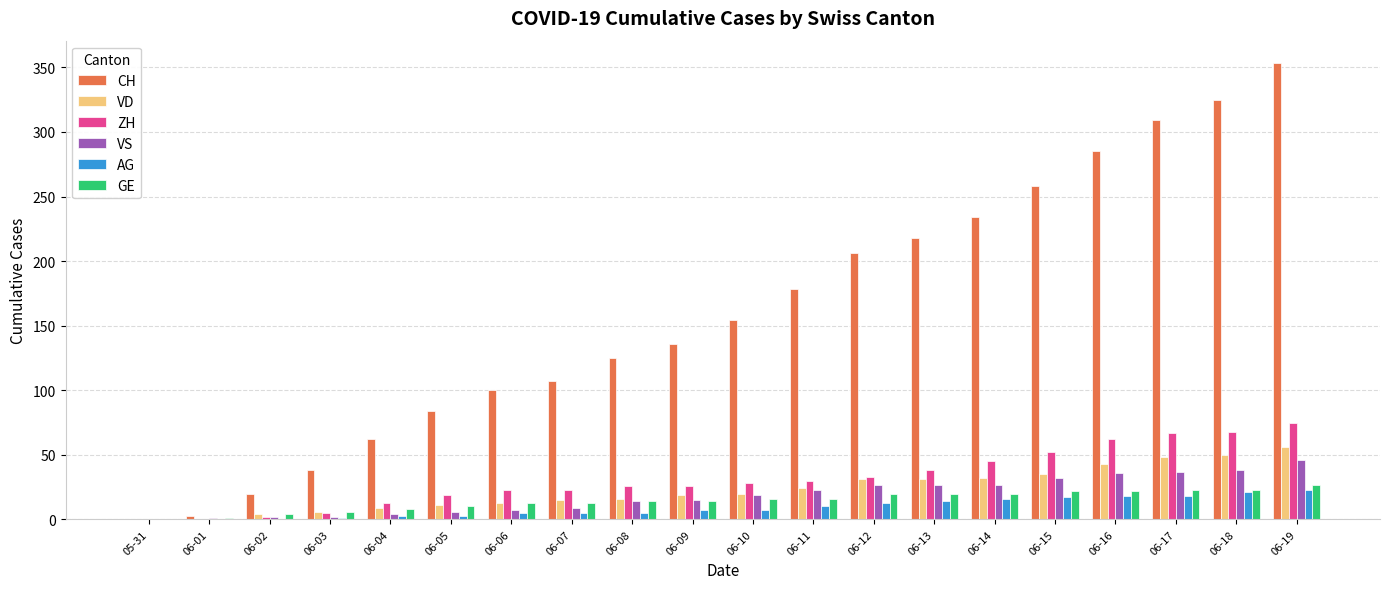

Is the value of ZH at 06-13 greater than the value of CH at 06-14?

No